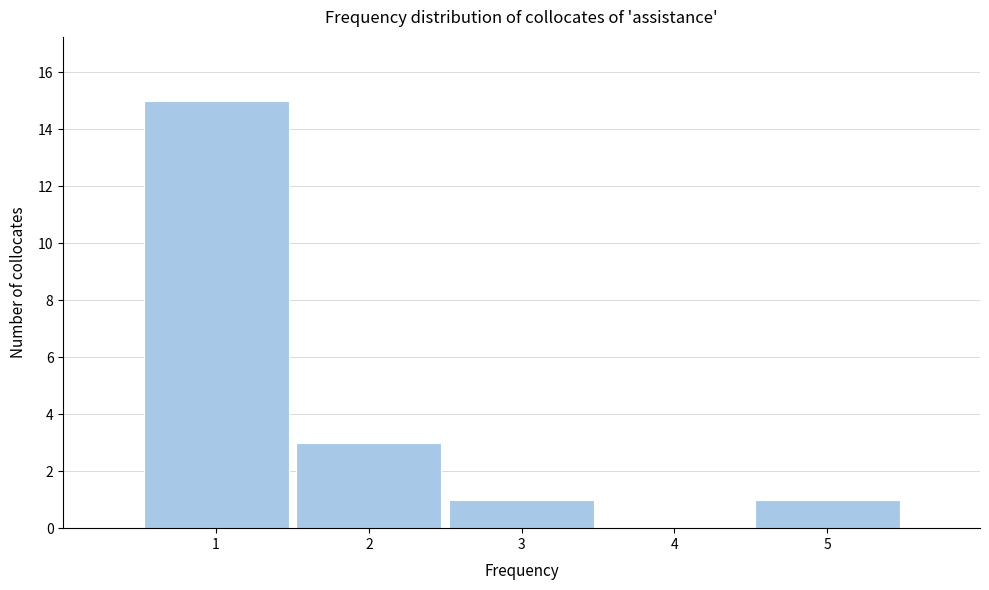

Over which range of the x-axis is the bar tallest?

0.5 to 1.5